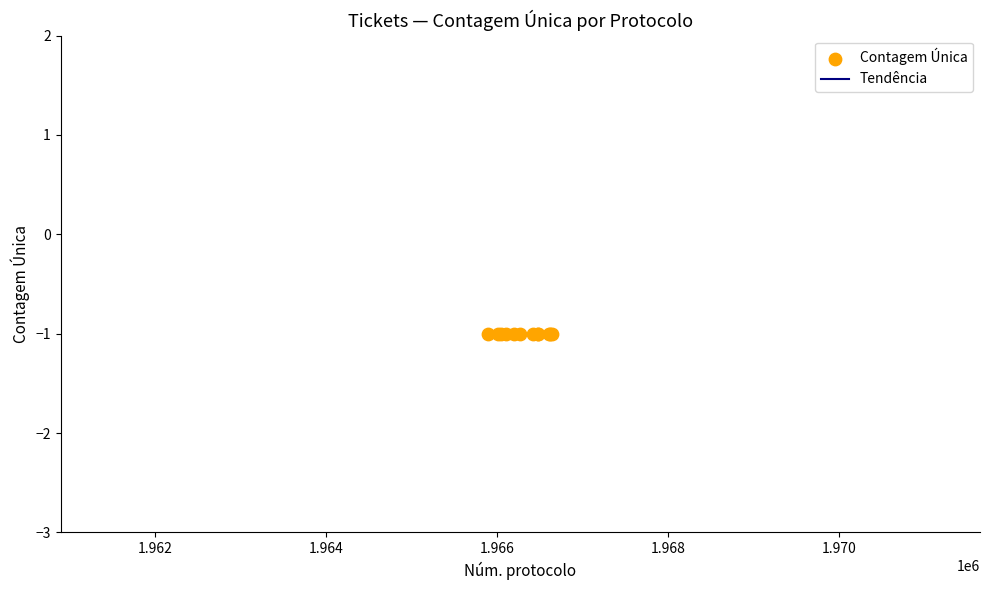

Which series reaches the minimum Y coordinate?

Contagem Única